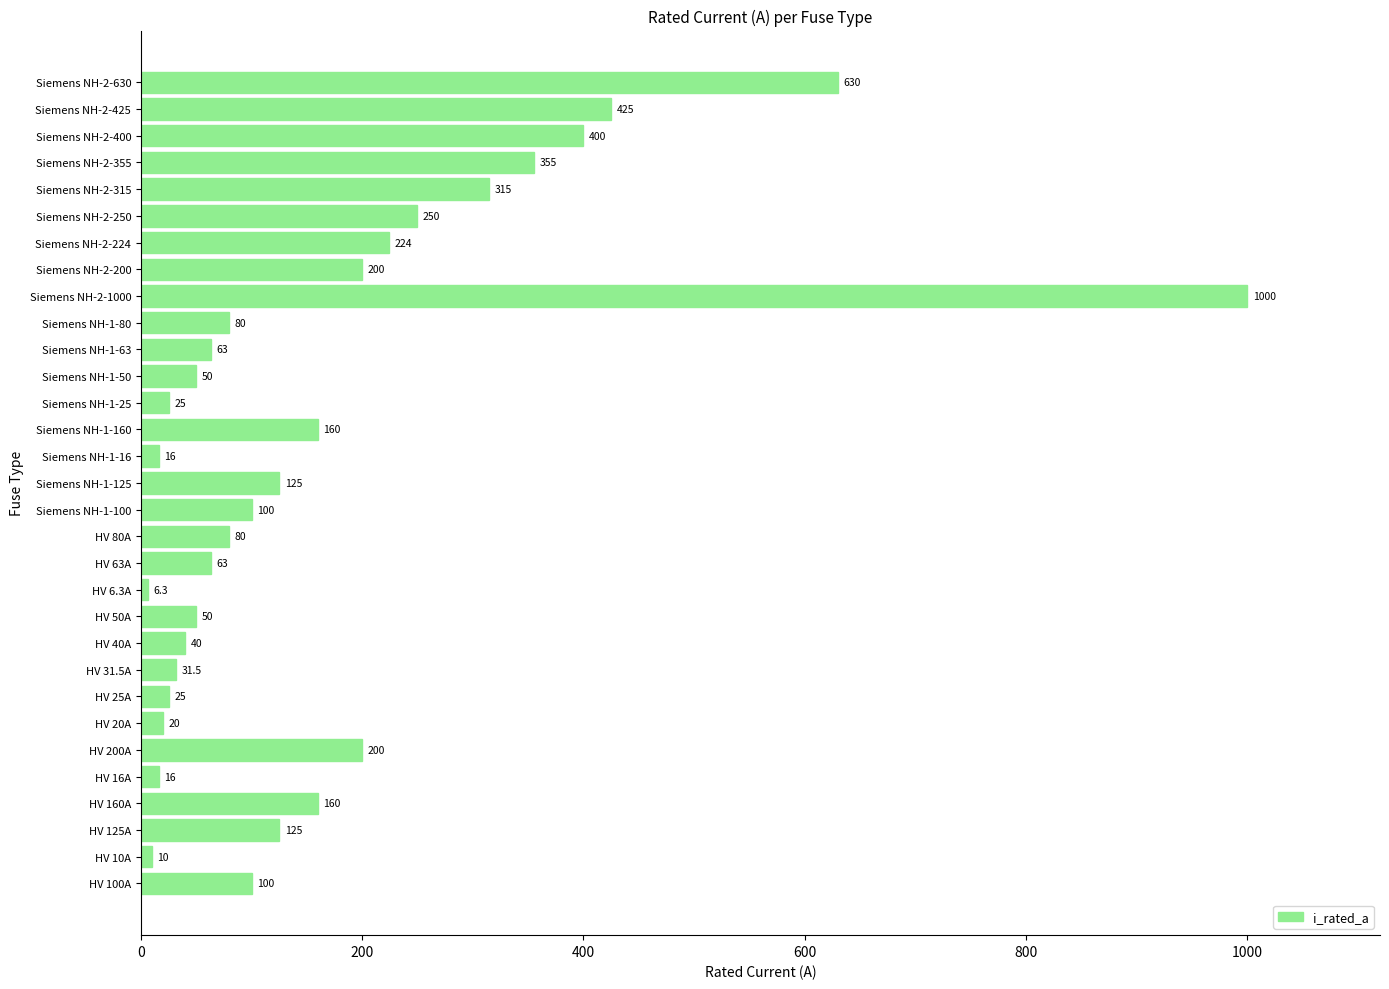

The value at HV 125A is 125.0. True or false?

True